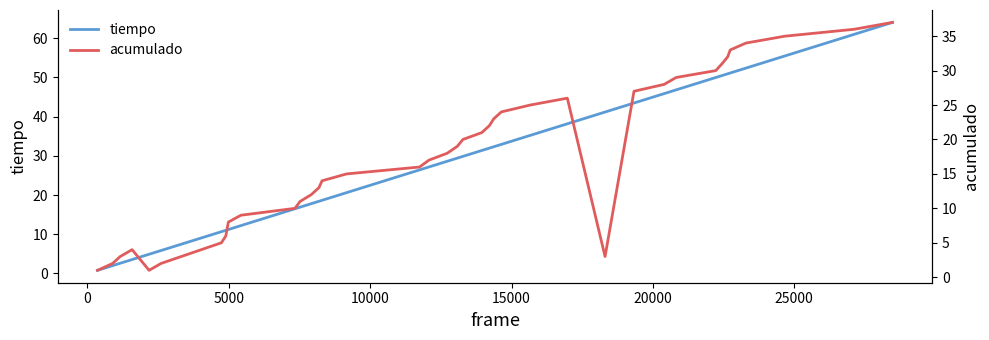

What is the value of the acumulado point at the 17th from the left?

15.0